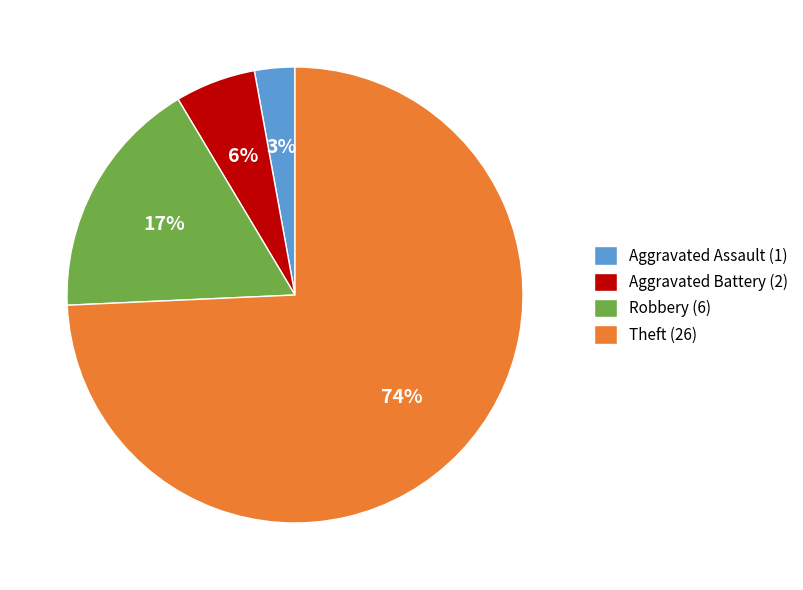

Count the number of slices in the pie.

4